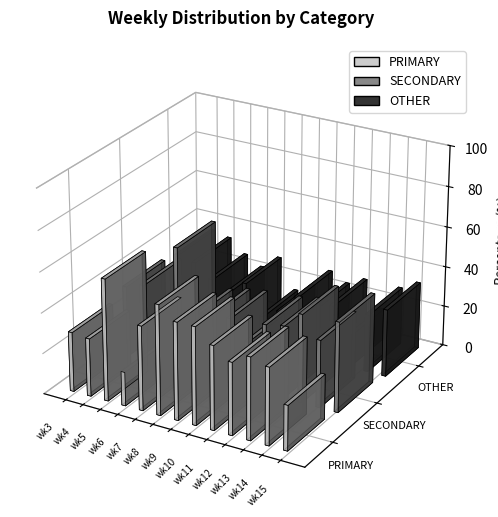

At which label does SECONDARY first exceed 34?

wk3